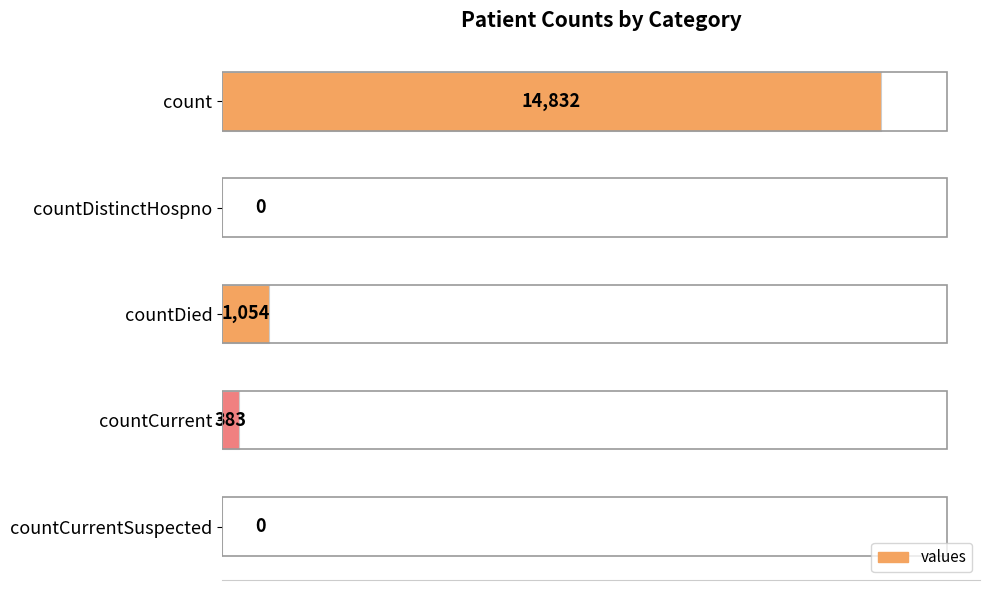

Does the chart contain stacked bars?

No